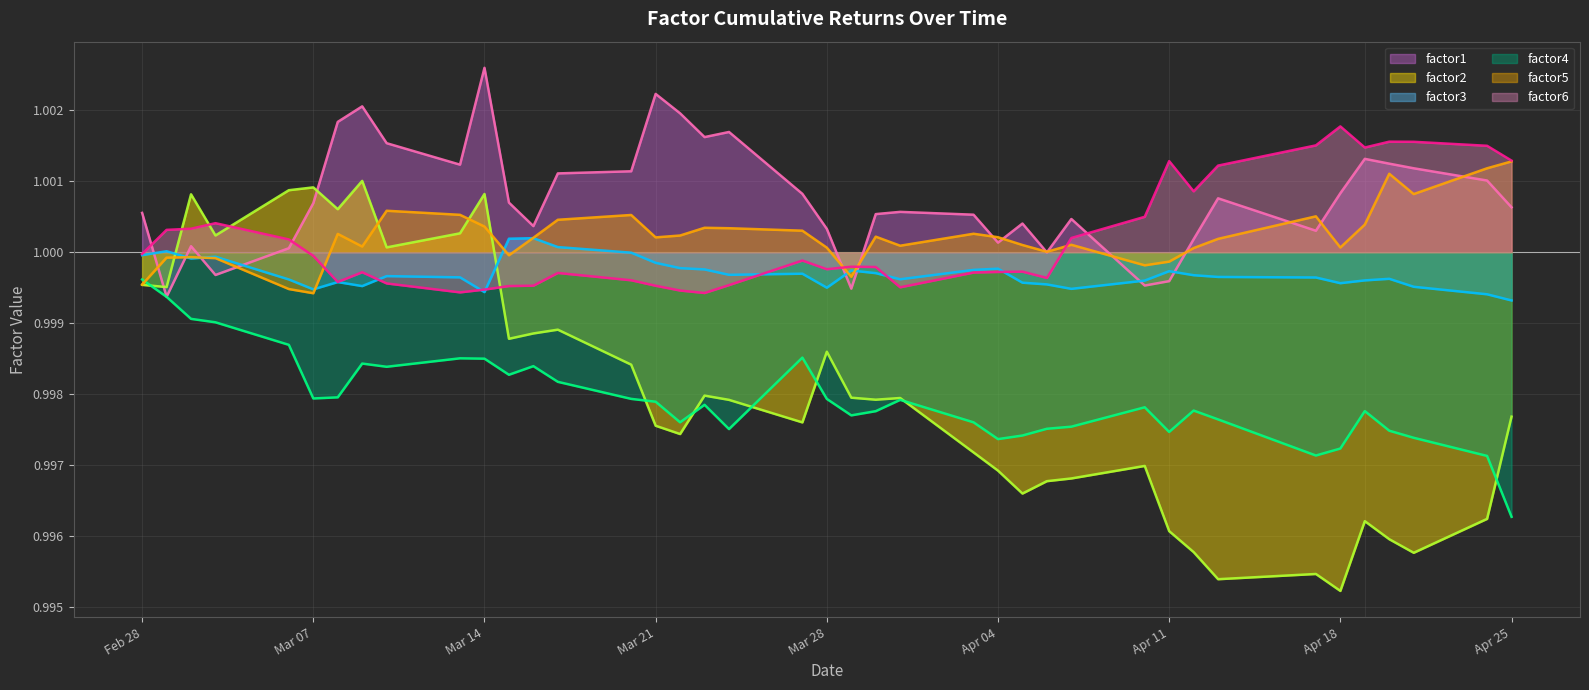

True or false: factor4 and factor3 intersect in this chart.

False